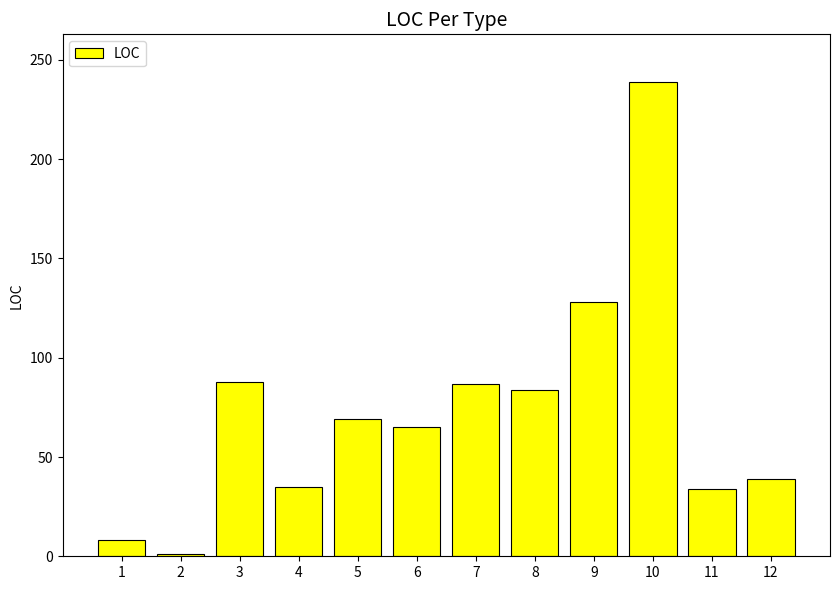

The value at 12 is 39. True or false?

True